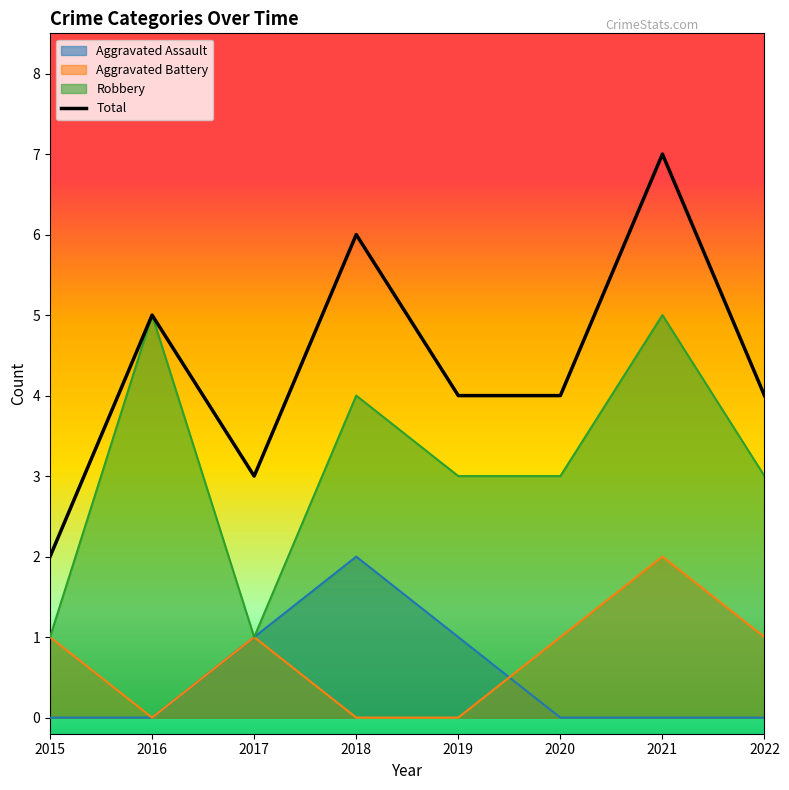

Which category has the lowest value in the Total series?

2015